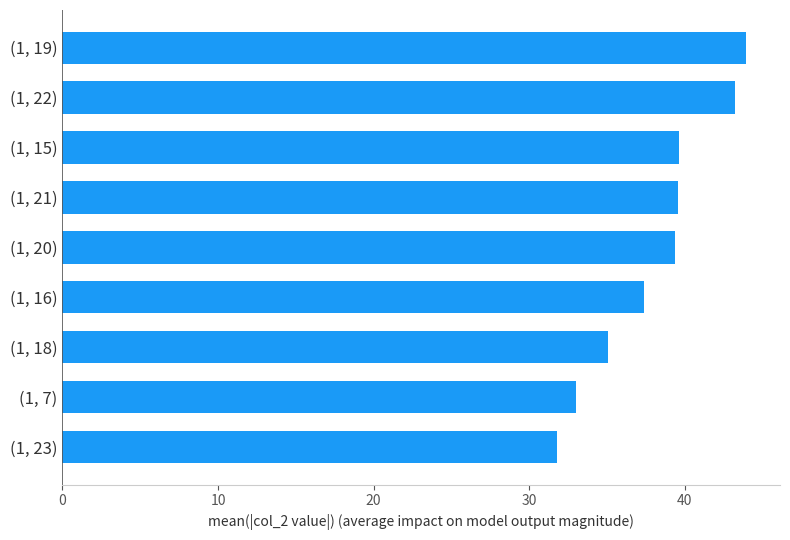

The chart shows a value of 71.9 at (1, 19). True or false?

False